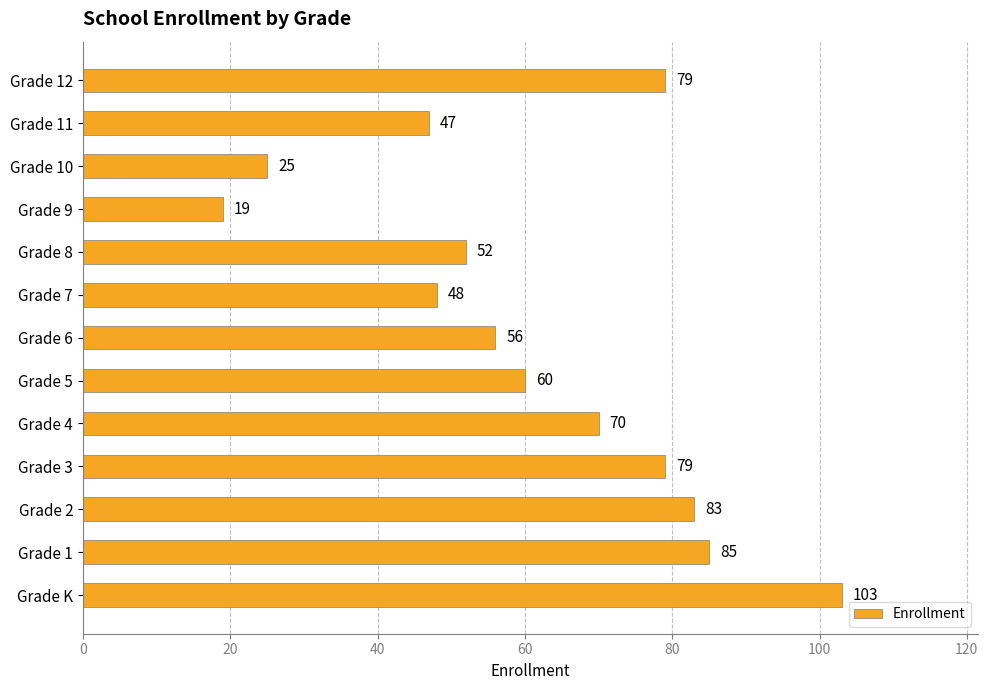

What is the change in value from Grade 3 to Grade 7?

-31